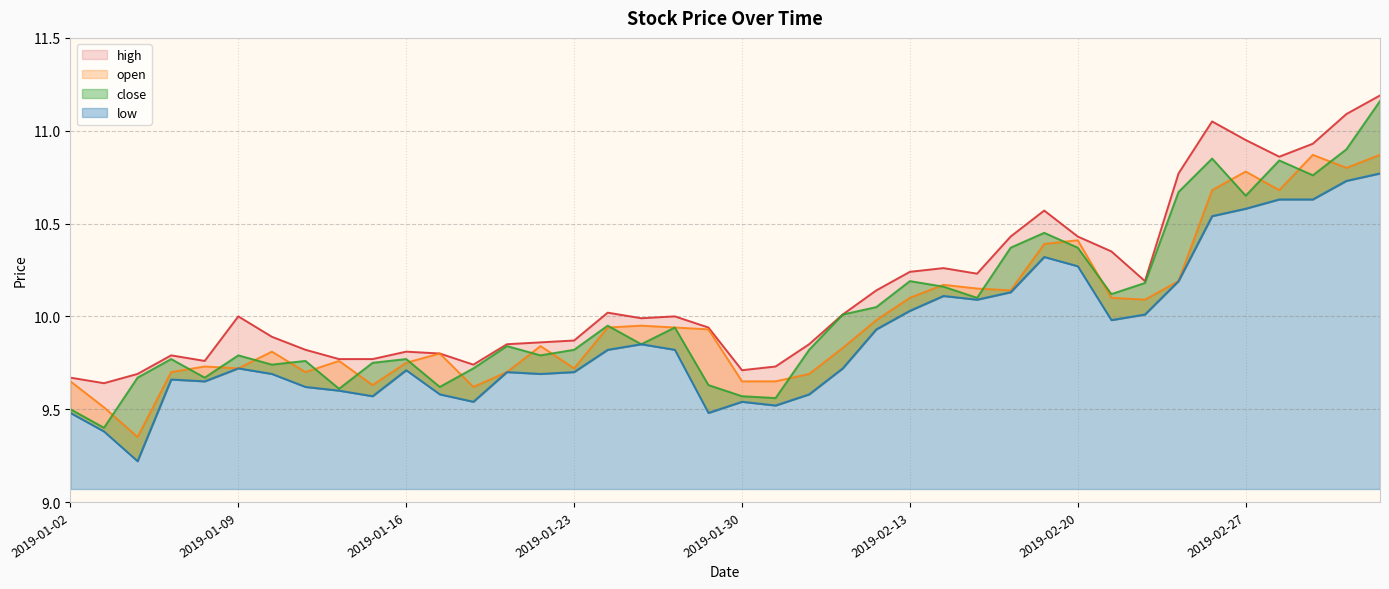

Where is close nearest to the value 10?

2019-02-11